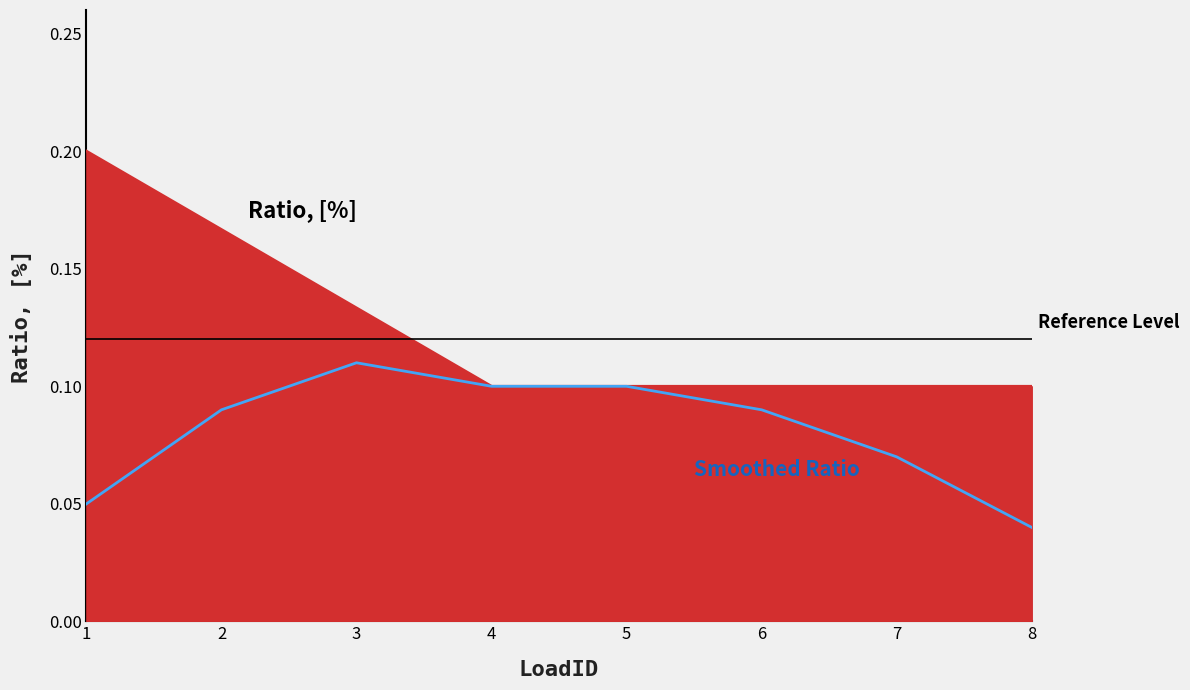

Is it true that the value at 4 is 0.1?

False